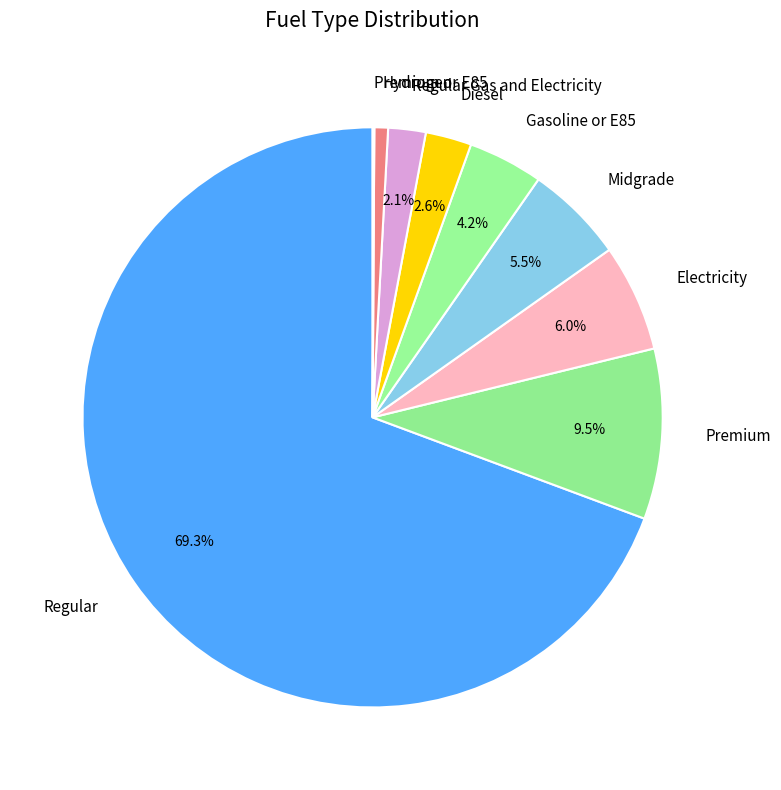

To the nearest percent, what is the average slice percentage?

11%